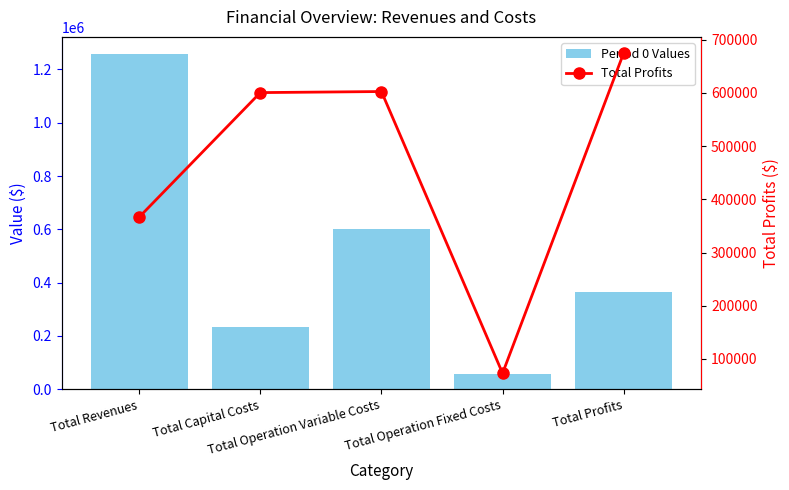

Is the value of Total Profits at Total Profits greater than the value of Period 0 Values at Total Capital Costs?

Yes